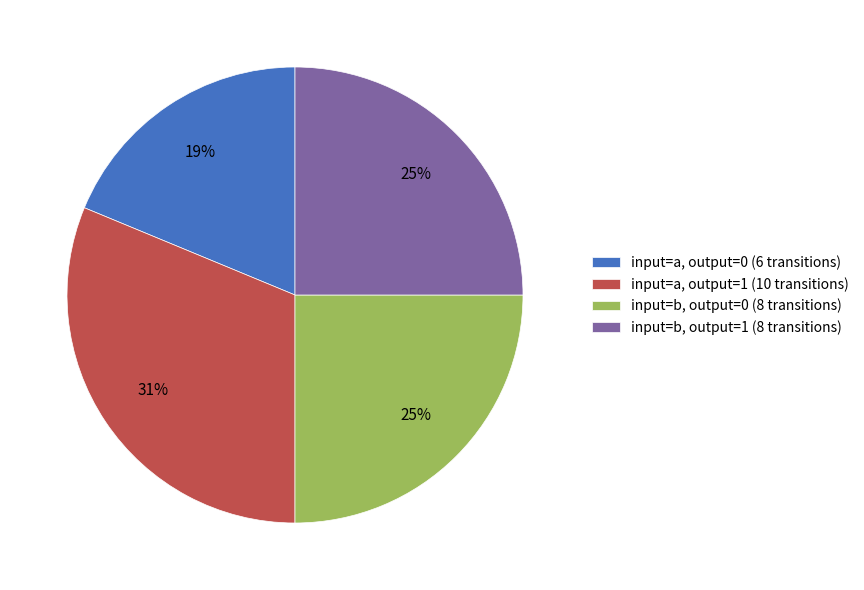

To the nearest percent, what percentage of the pie is input=b, output=1?

25%